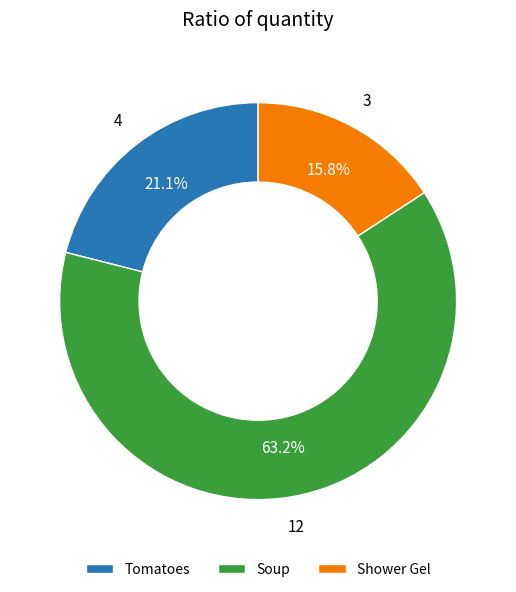

How many slices are in this pie chart?

3